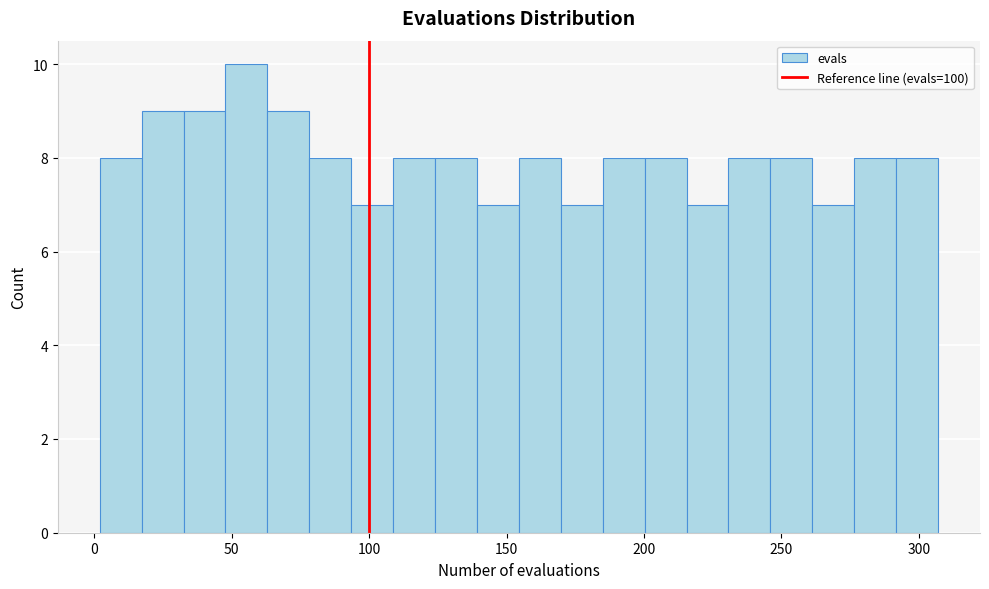

Around what value on the x-axis is the tallest bar? Give the approximate position of its centre, as read against the axis.

55